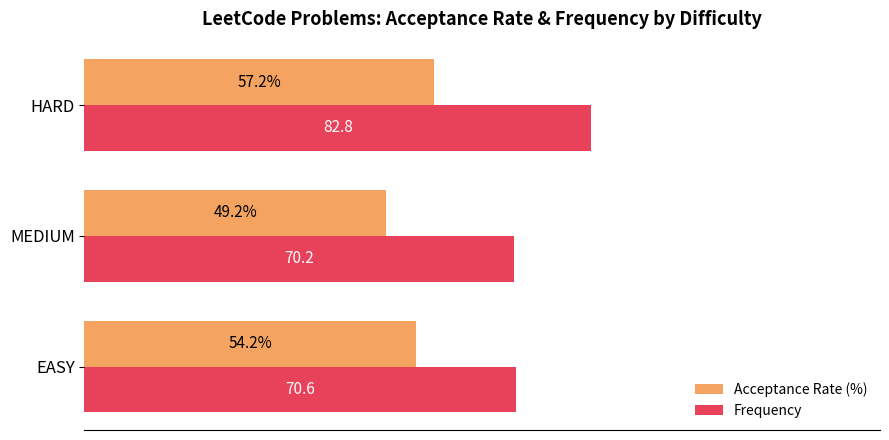

Is the value of Acceptance Rate (%) at MEDIUM greater than the value of Frequency at HARD?

No